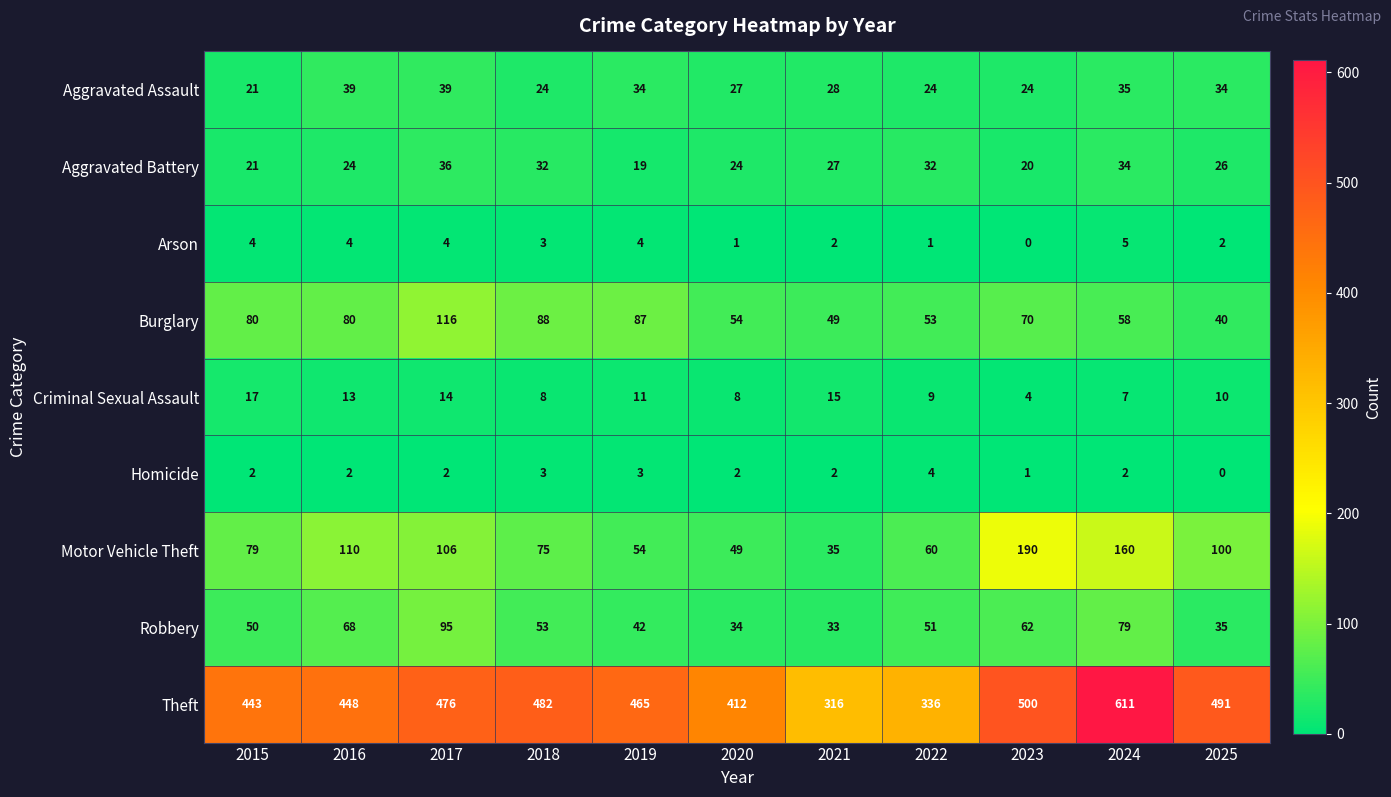

True or false: Burglary has a value of 127 at 2015.

False